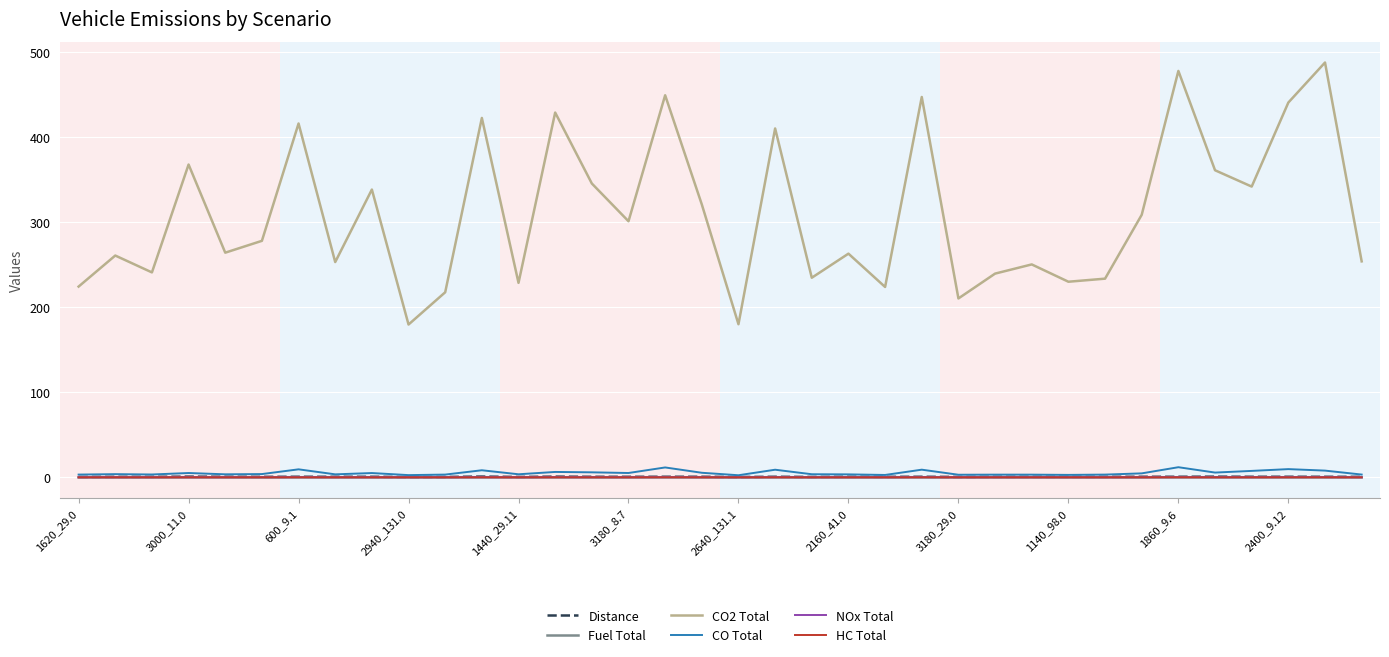

What is the difference between the maximum and minimum values in the Distance series?

0.5